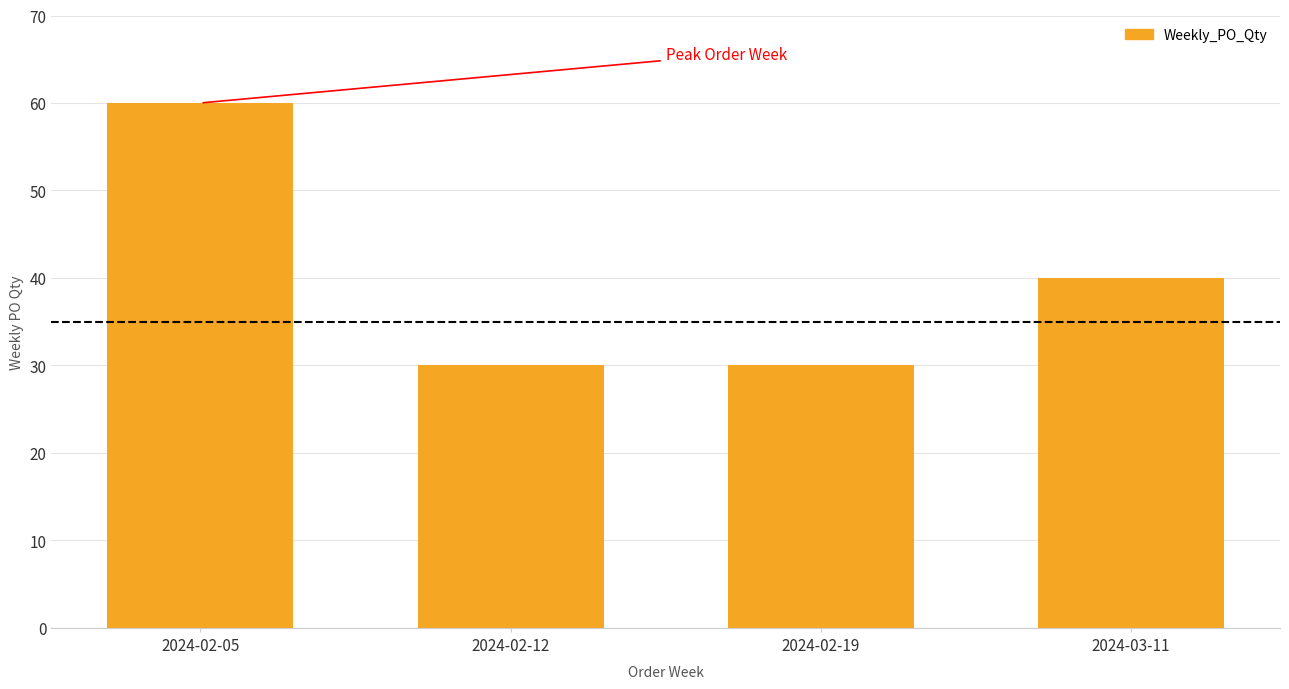

At which label is the value closest to 45?

2024-03-11